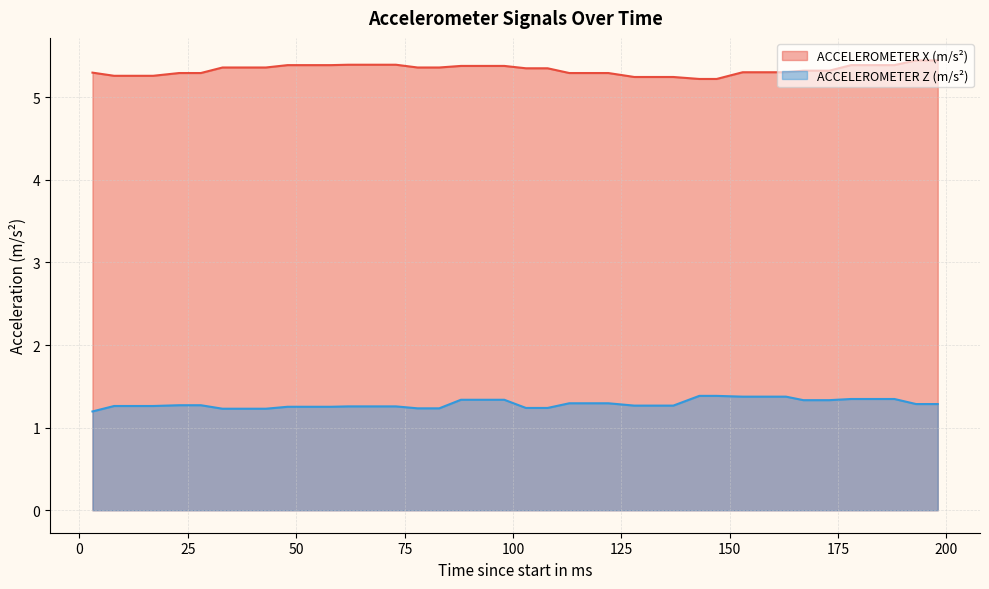

True or false: ACCELEROMETER X (m/s²) has more than 0 interior local peaks.

False